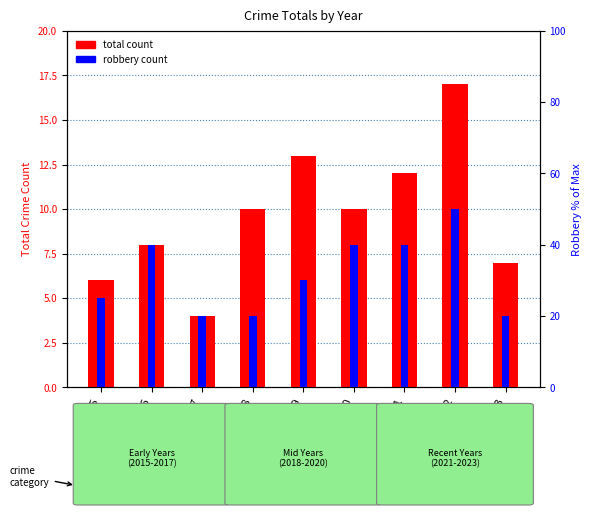

True or false: total count has a value of 6 at 2015.

True